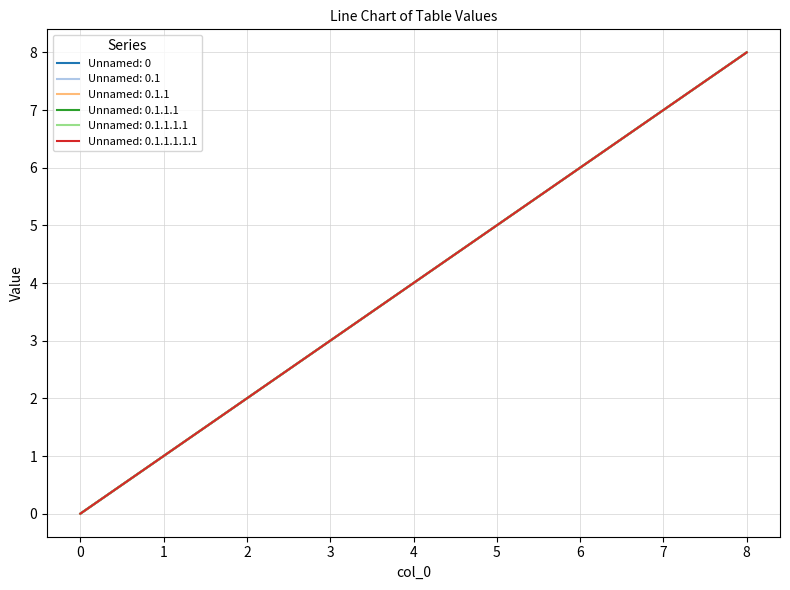

True or false: Unnamed: 0.1.1 and Unnamed: 0.1.1.1.1.1 cross at least once.

False